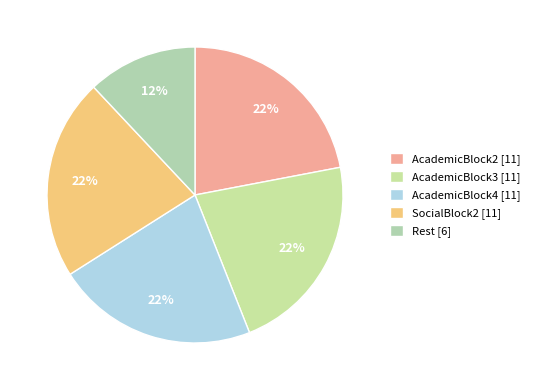

Is there a majority slice in this chart?

No